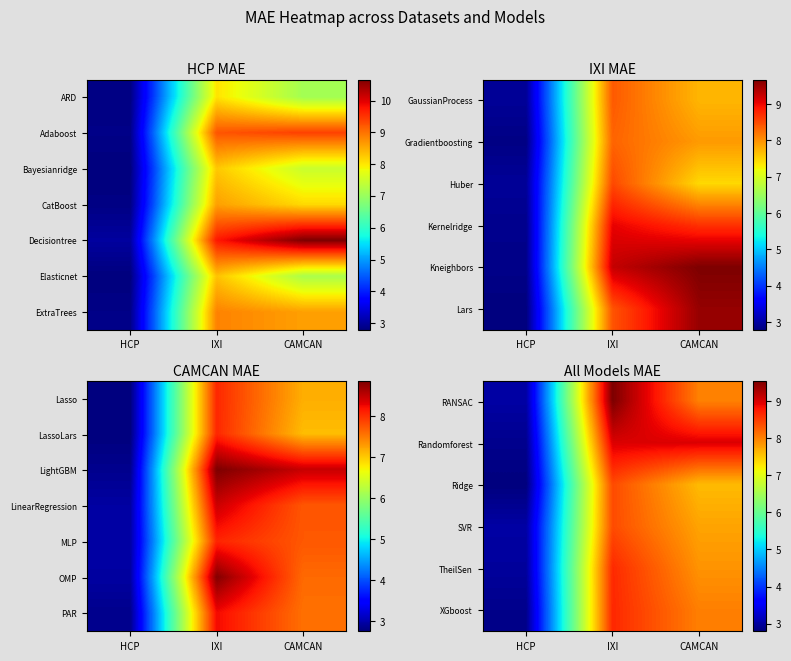

List the series in order of their peak value, highest first.

RANSAC, Randomforest, XGboost, TheilSen, Ridge, SVR, PAR